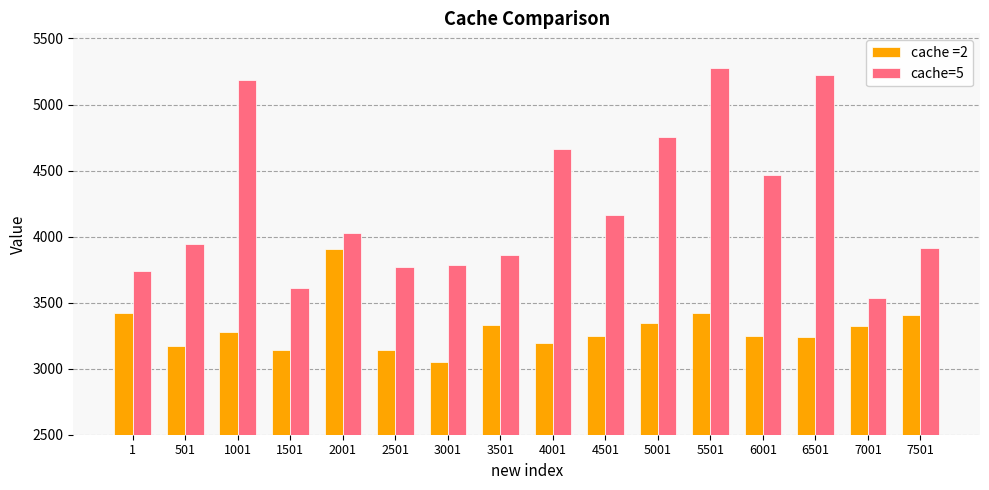

The cache =2 series shows 3170.3 at 501. True or false?

True